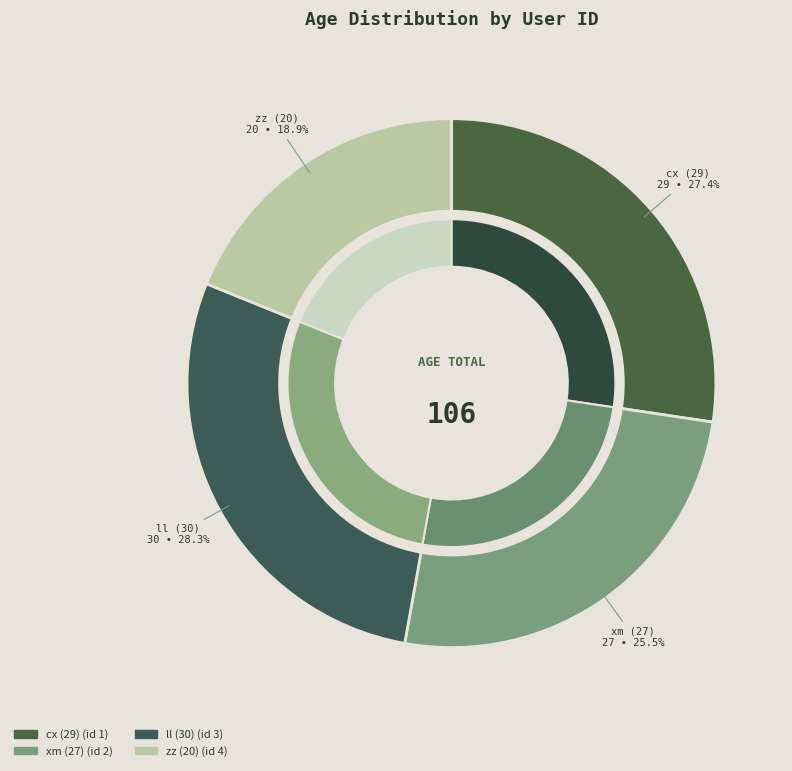

Is it true that 1 is 35% of the pie?

False